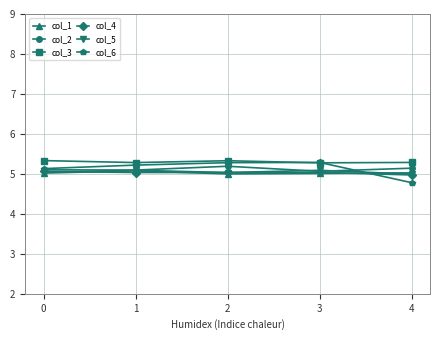

What is the difference between the highest and lowest values at 4?

0.5